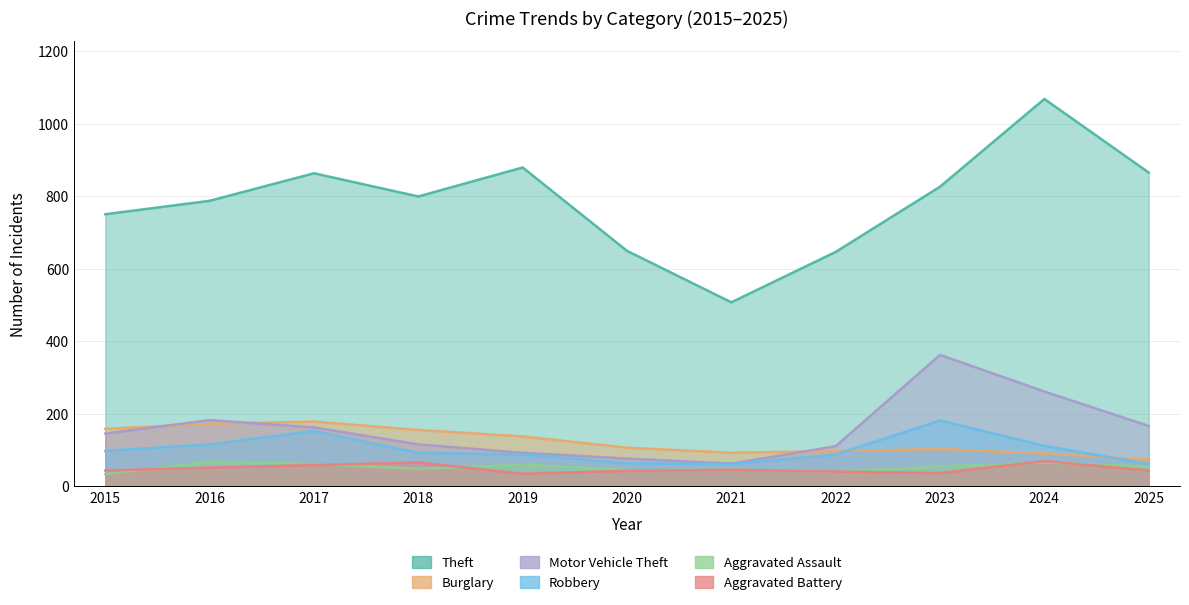

Which series has the widest spread of values?

Theft